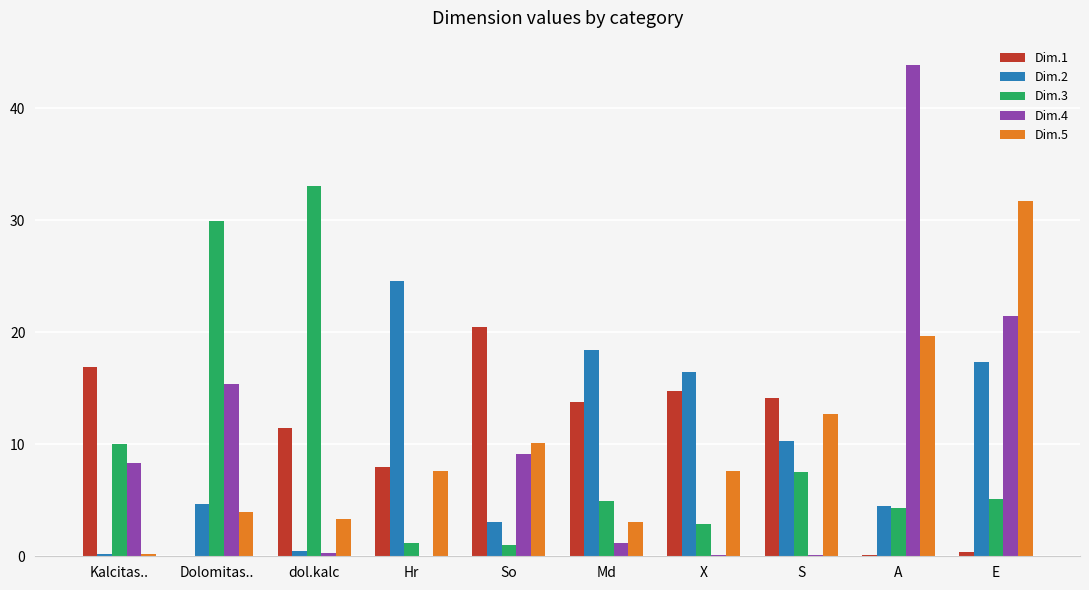

At which label does Dim.4 first exceed 8?

Kalcitas..